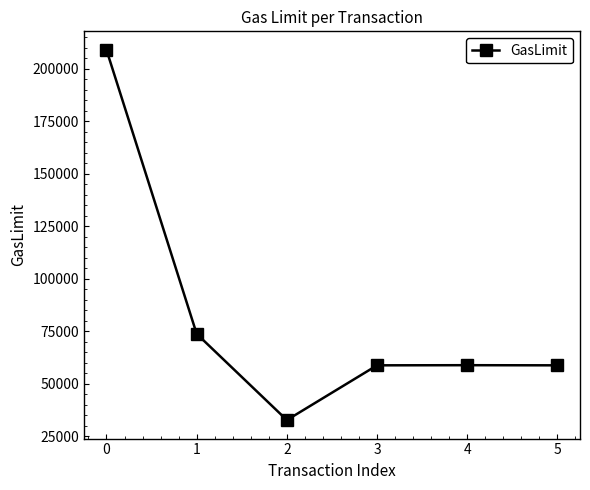

The value at 5 is 58730. True or false?

True